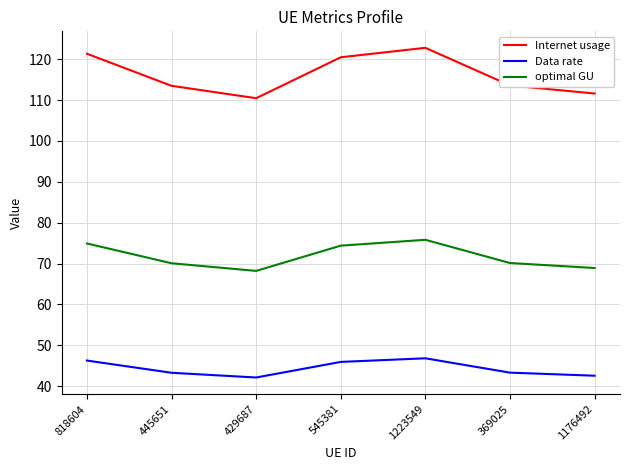

What is the average value of the Internet usage series?

116.3